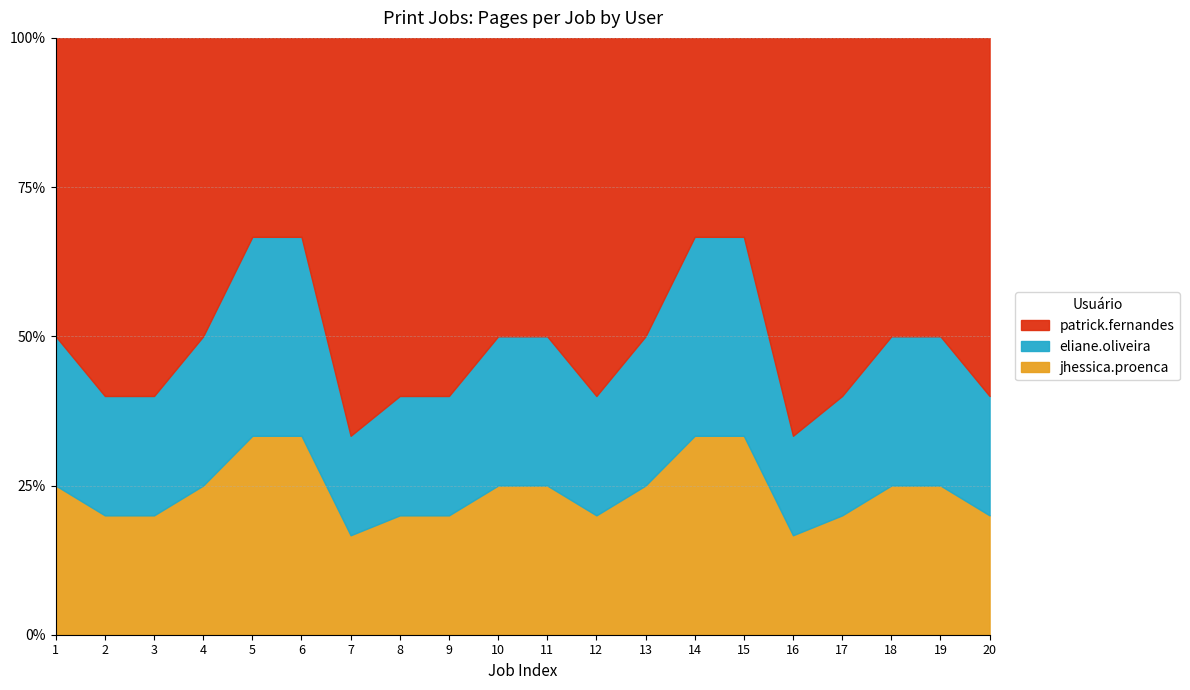

What is the value of the patrick.fernandes point at the 1st from the left?

2